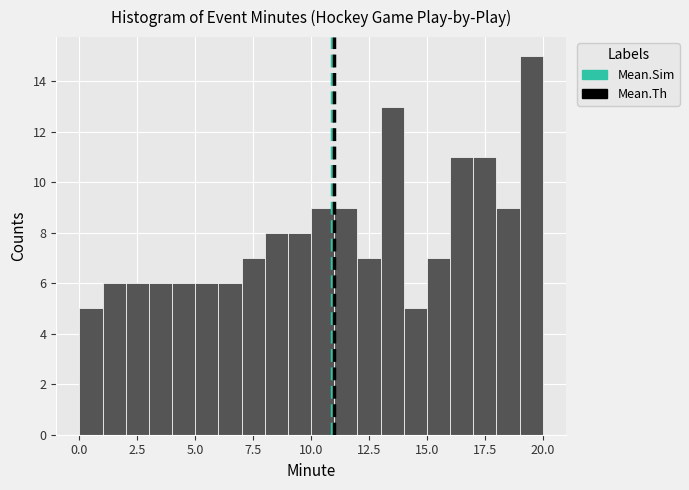

Read against the x-axis, roughly where is the centre of the tallest bar?

19.5